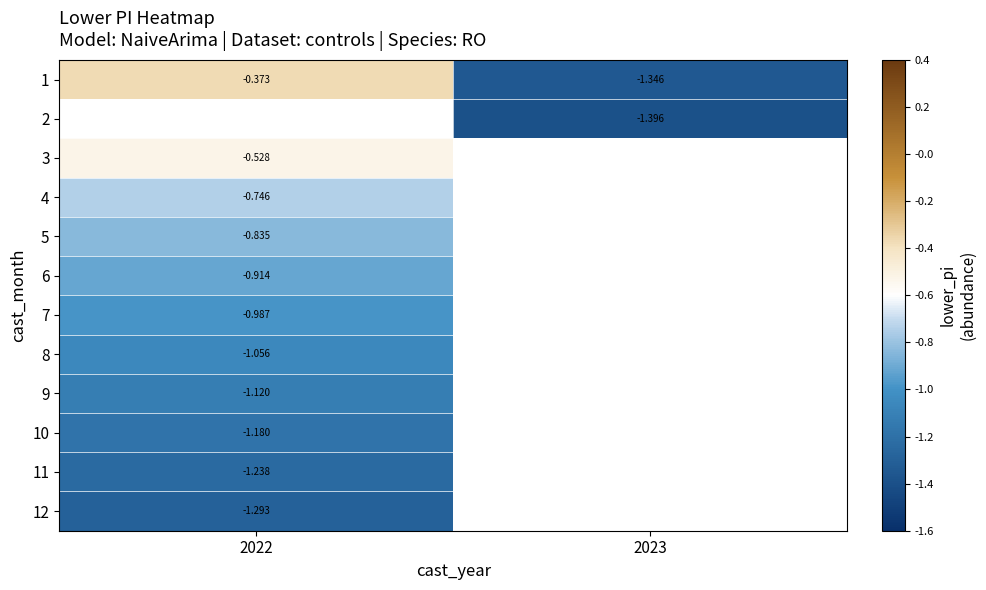

Is the value of 6 at 2022 greater than the value of 1 at 2022?

No